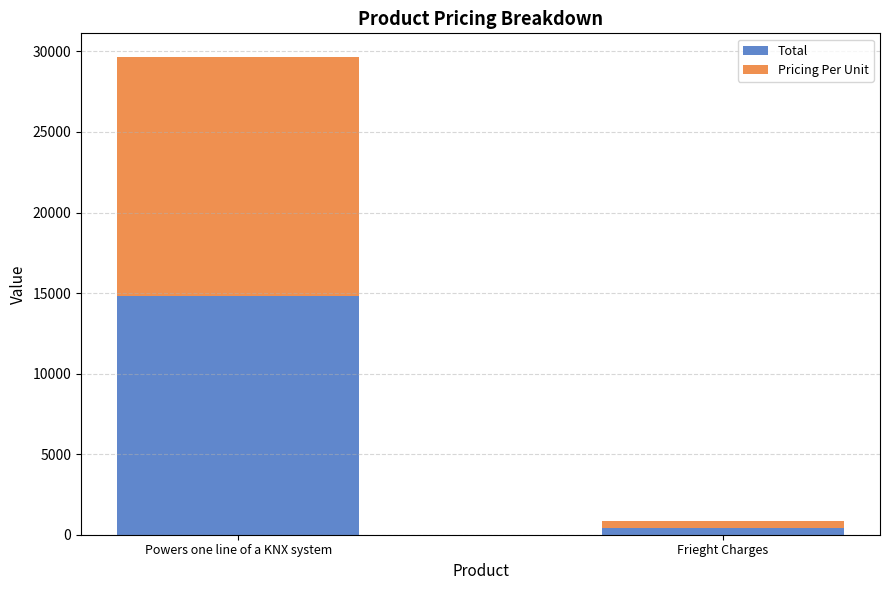

At which label does Total reach its minimum?

Frieght Charges